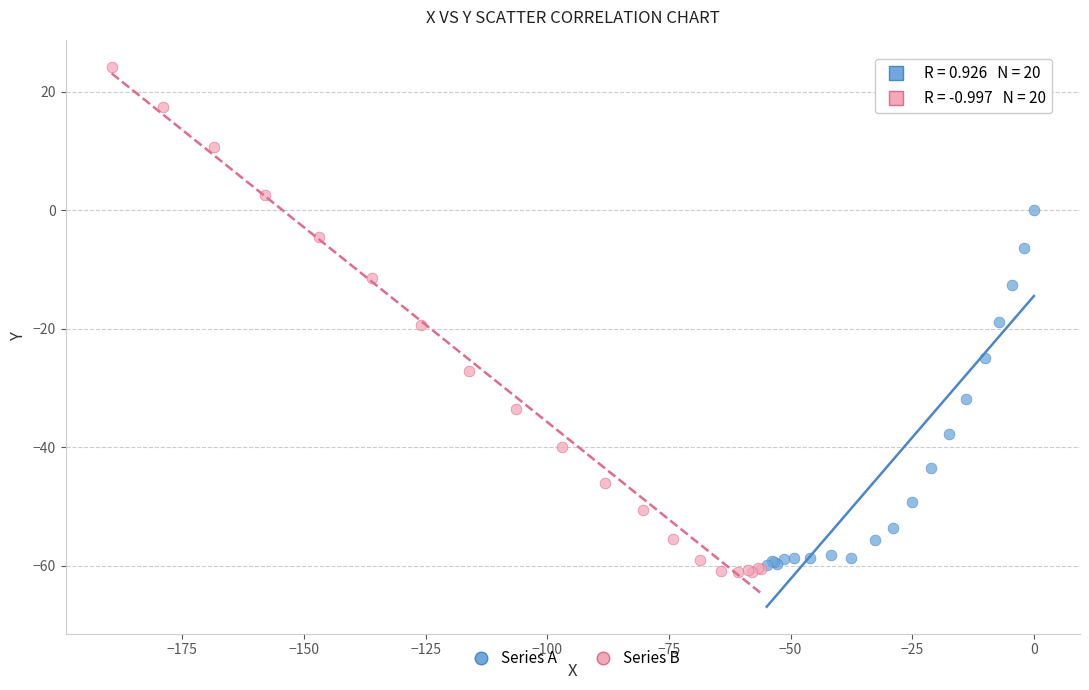

Which series contains the highest Y value?

Series B